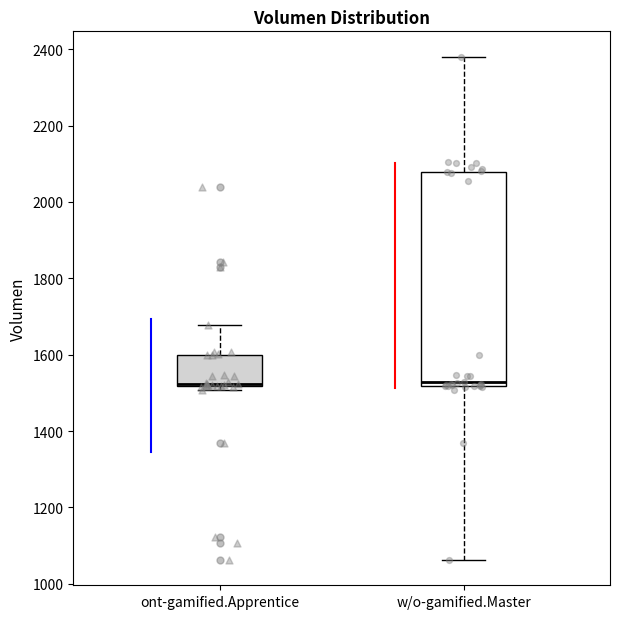

Where is the lower edge of the box for ont-gamified.Apprentice on the y-axis? The values are not printed on the chart, so give them approximately, as read against the axis.

1520